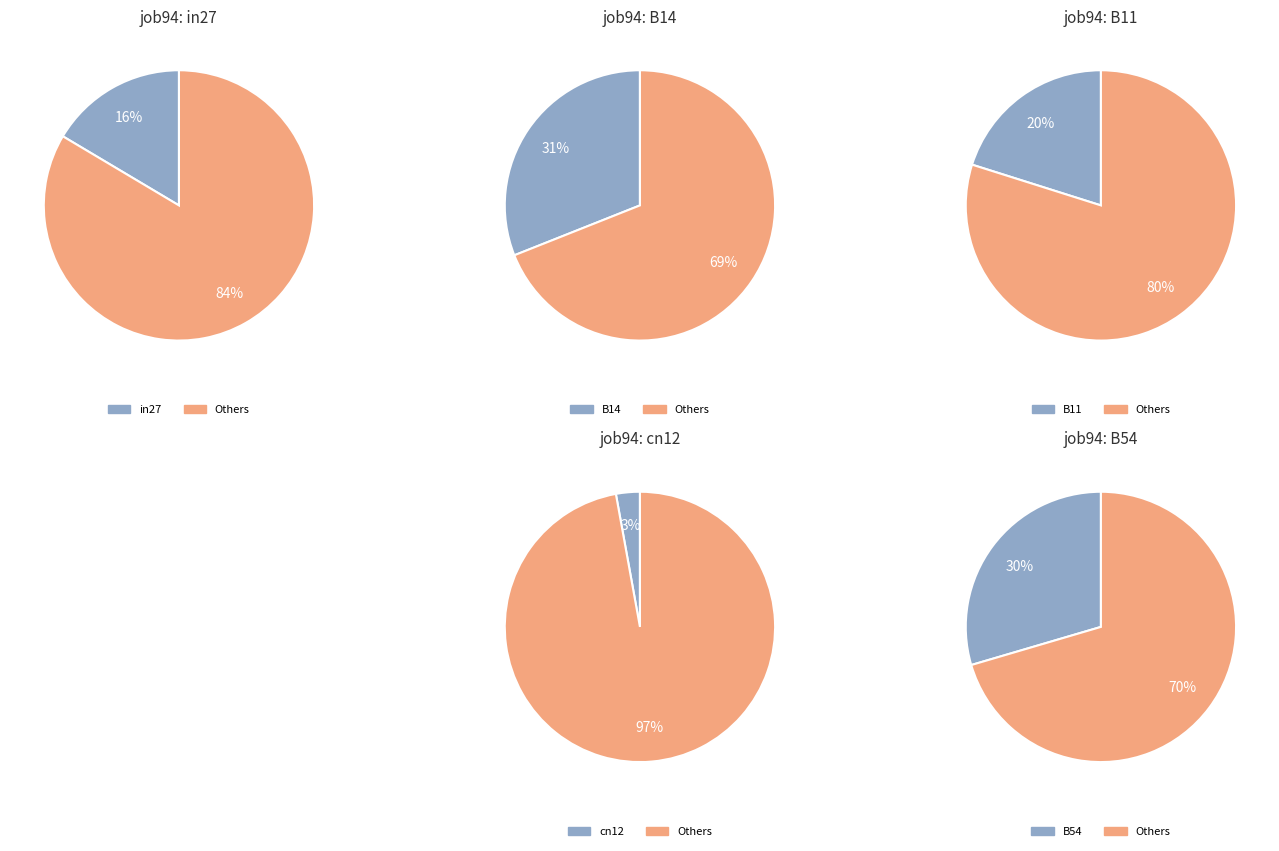

The B11 slice represents 31% of the pie. True or false?

False